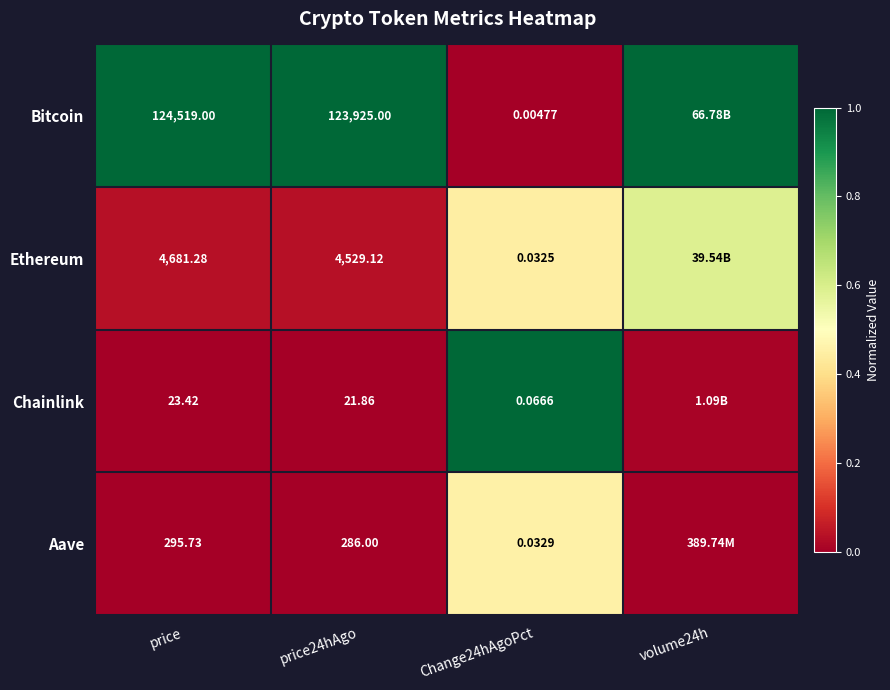

What is the total value across all series at price?

129519.4